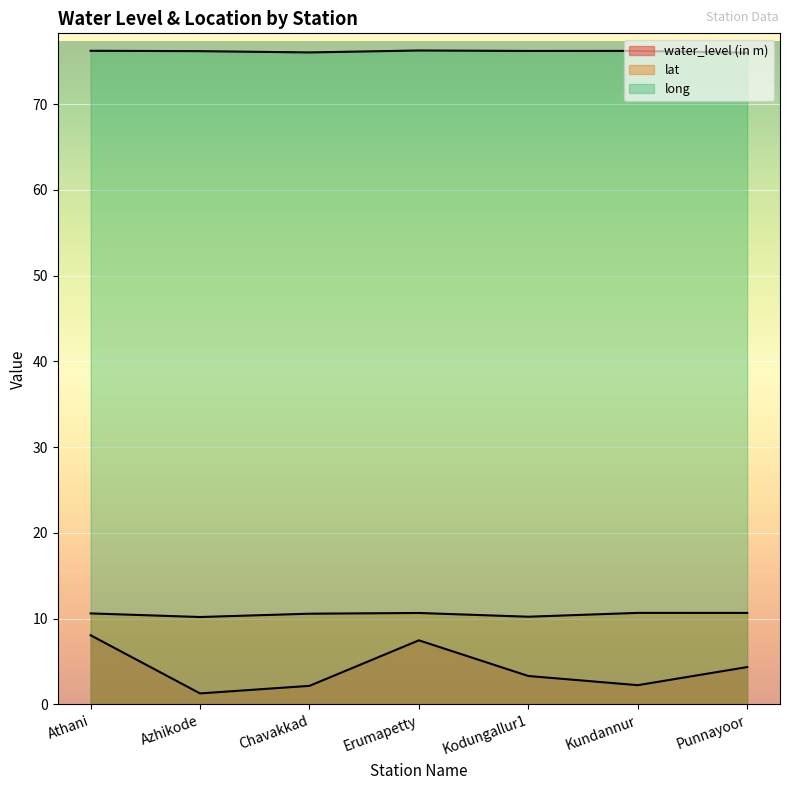

Between Punnayoor and Kodungallur1, which is larger?

Punnayoor